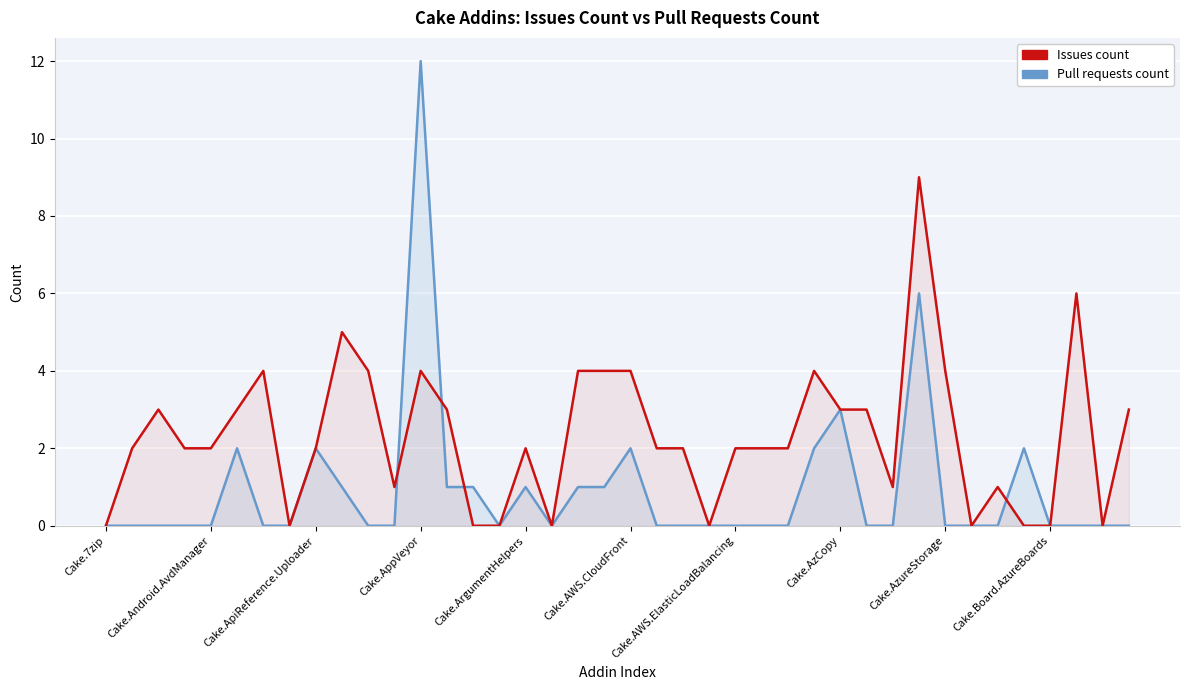

What is the maximum value for Pull requests count?

12